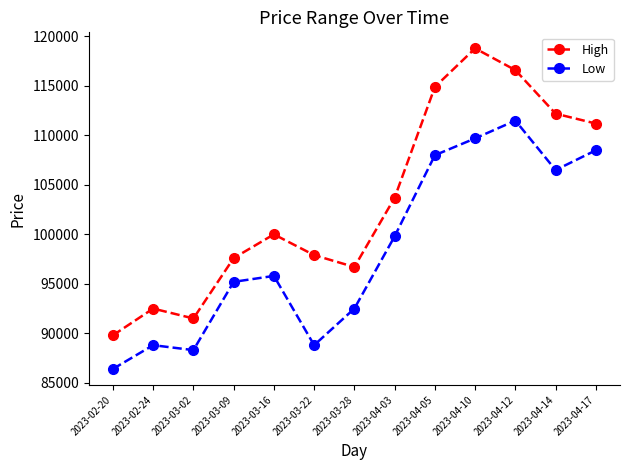

What is the difference between the maximum and minimum values in the Low series?

25100